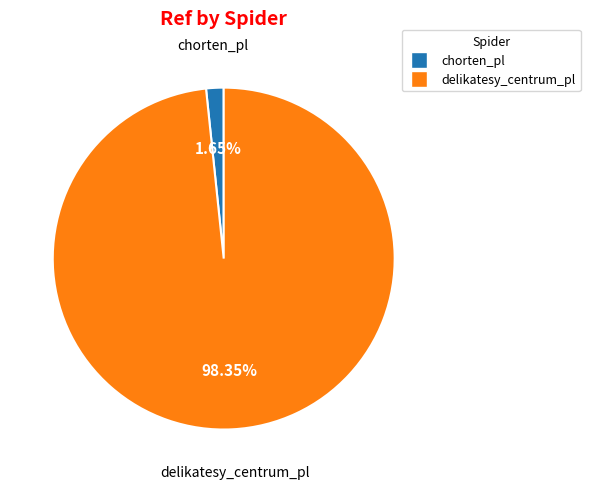

How many segments does this pie chart have?

2